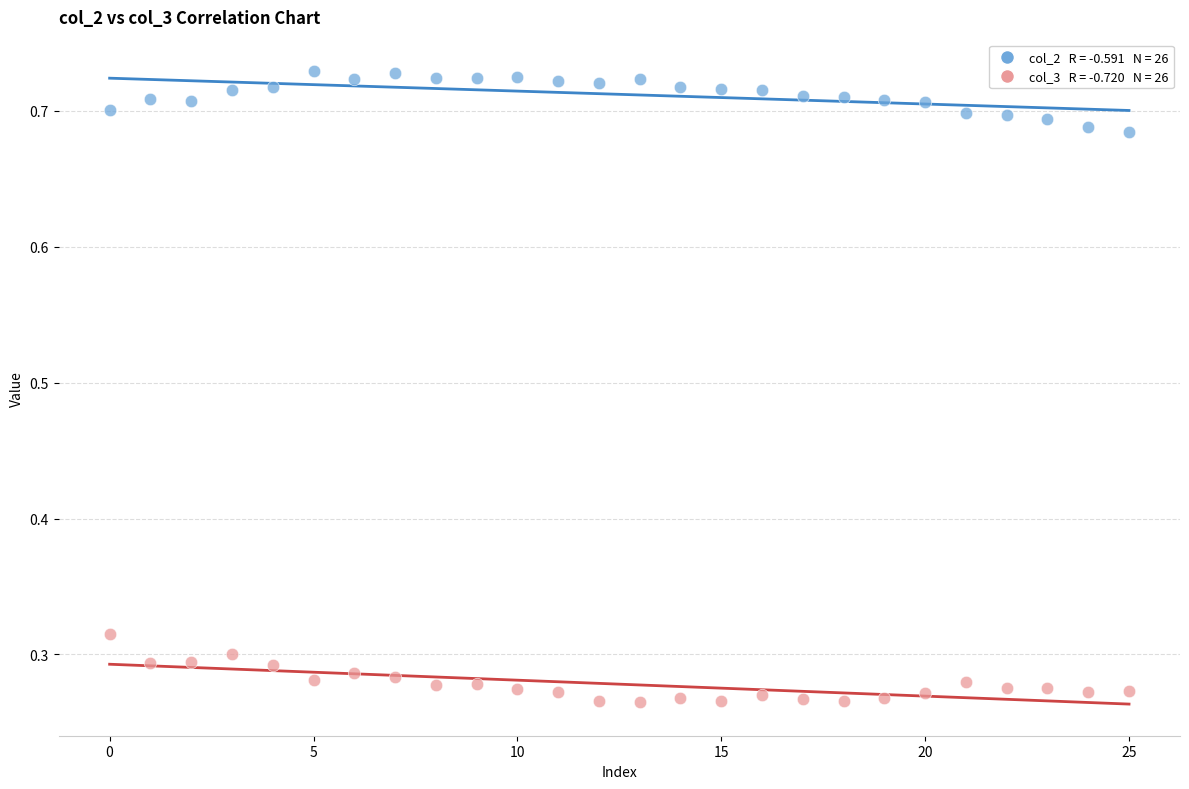

Across all data points, what is the range of Y values (max minus min)?

0.5